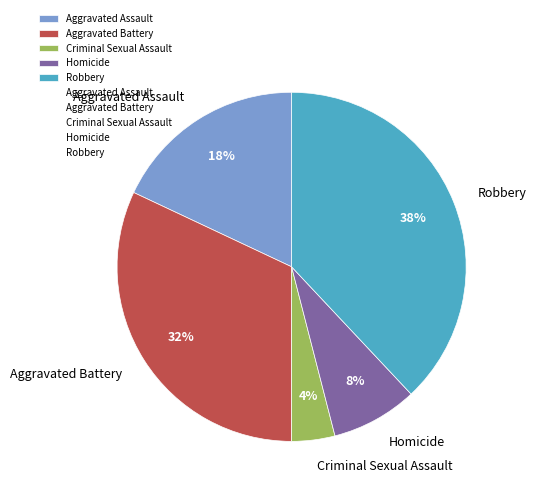

Do Aggravated Battery and Criminal Sexual Assault together represent more than half of the pie?

No